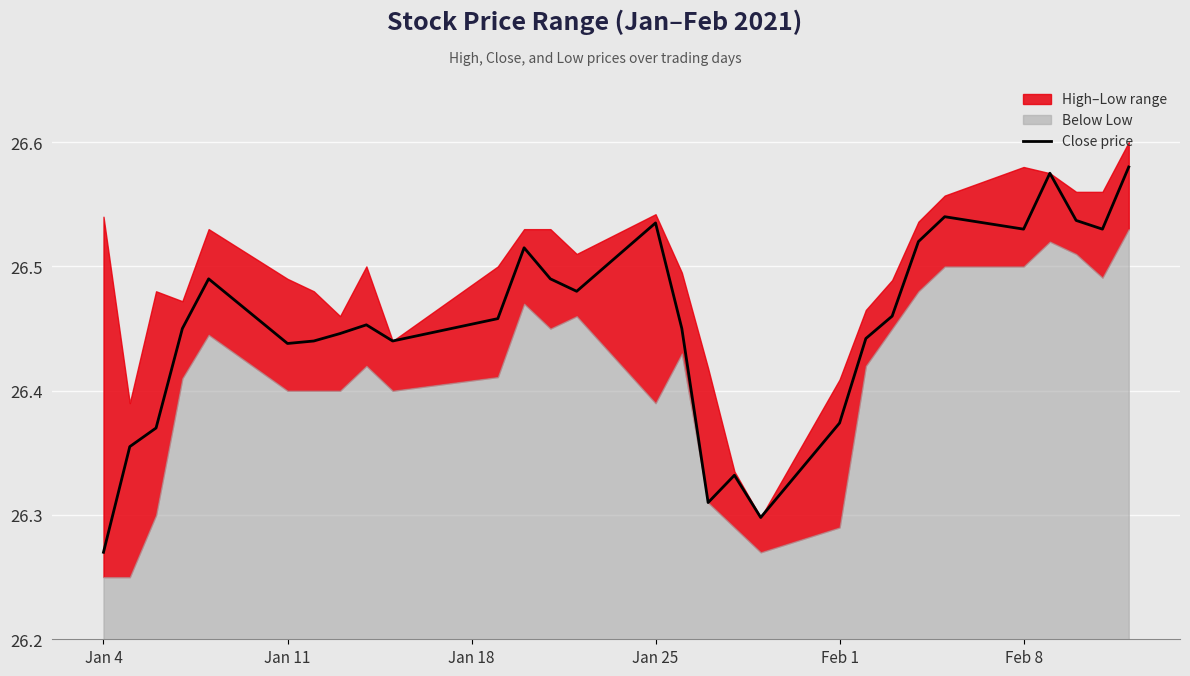

Where is Close price nearest to the value 26?

Jan 4